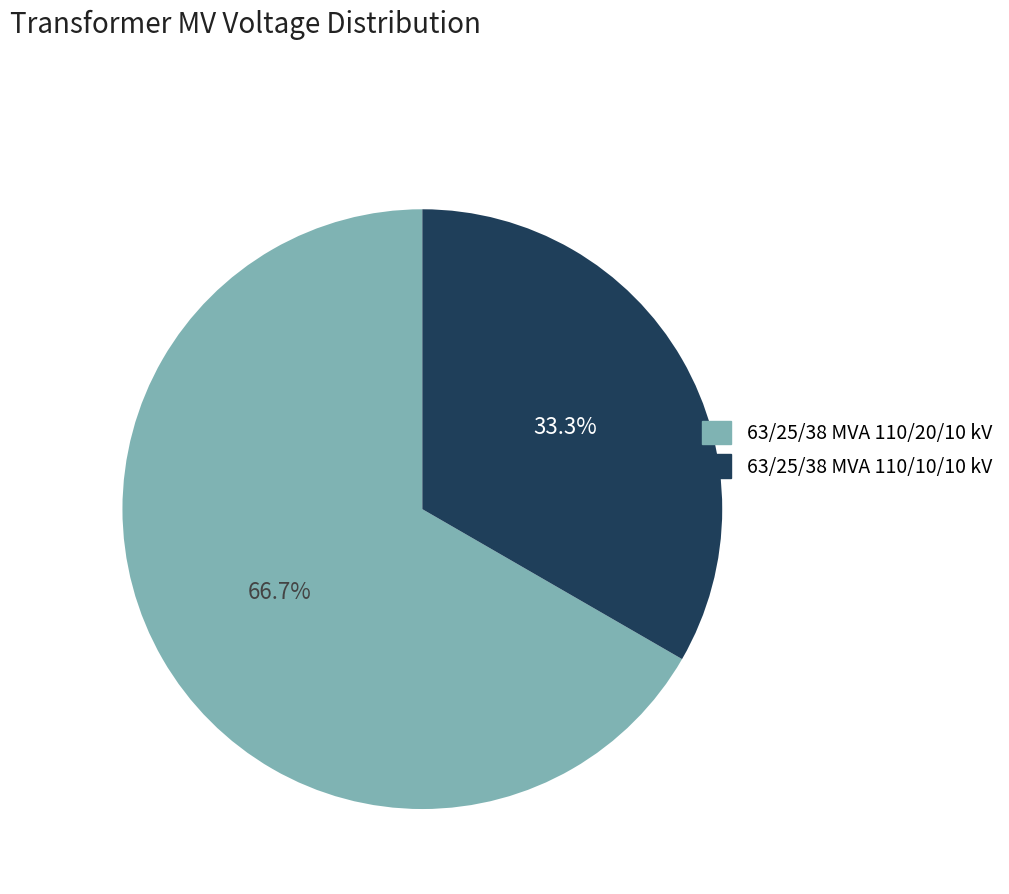

Count the number of slices in the pie.

2